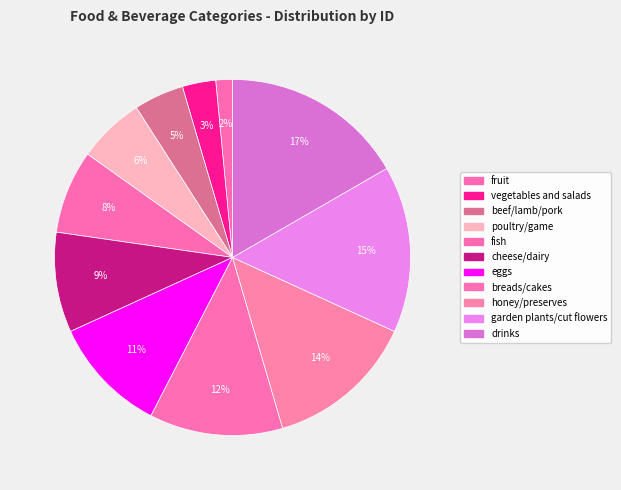

Do garden plants/cut flowers and breads/cakes together represent more than half of the pie?

No